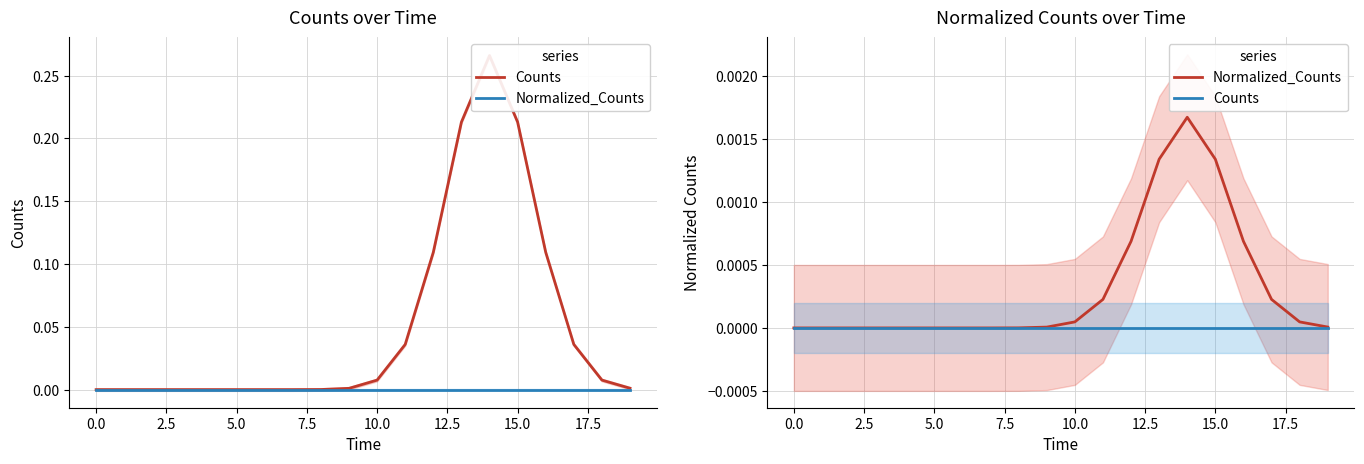

At how many categories does at least one series exceed 0?

12